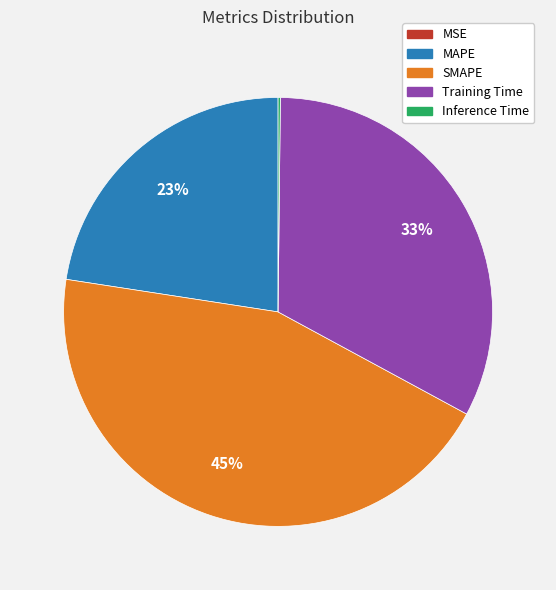

Combined, do SMAPE and Training Time account for over 50%?

Yes